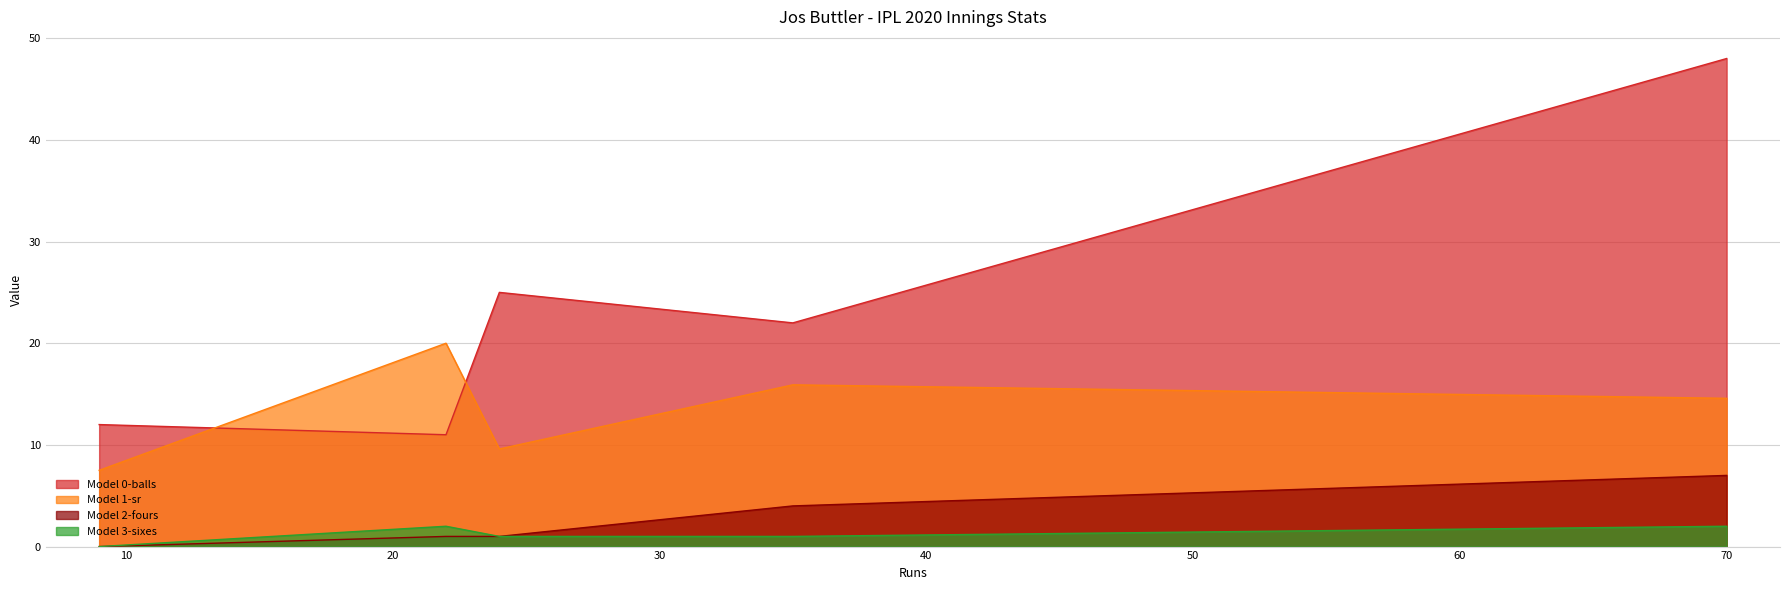

True or false: sixes and balls cross at least once.

False